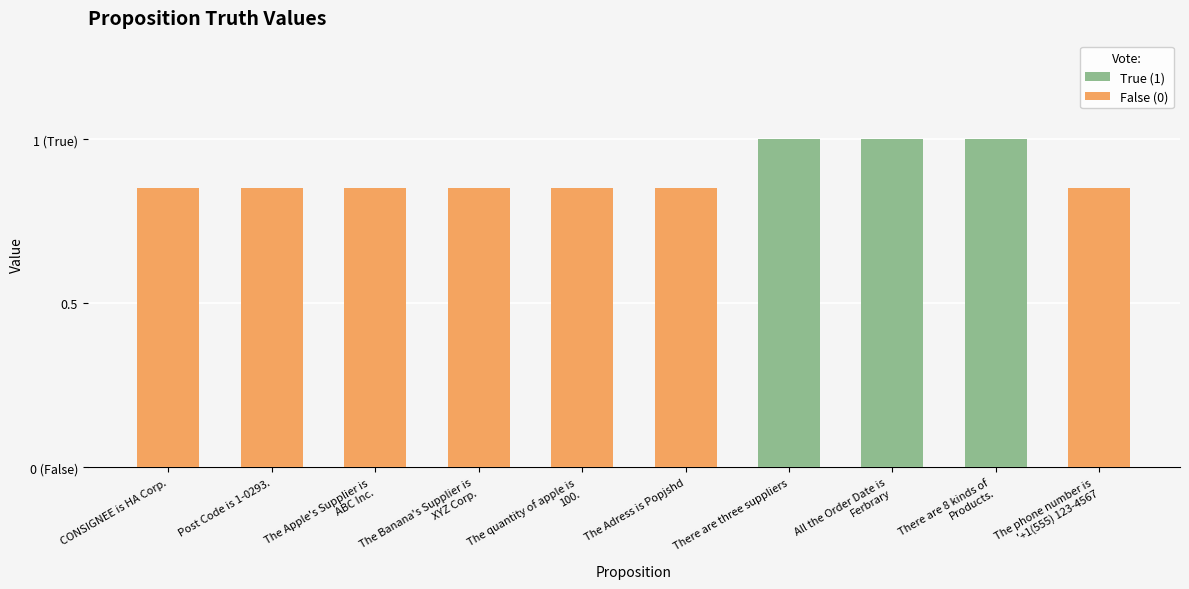

What is the average value of the False (0) series?

0.6